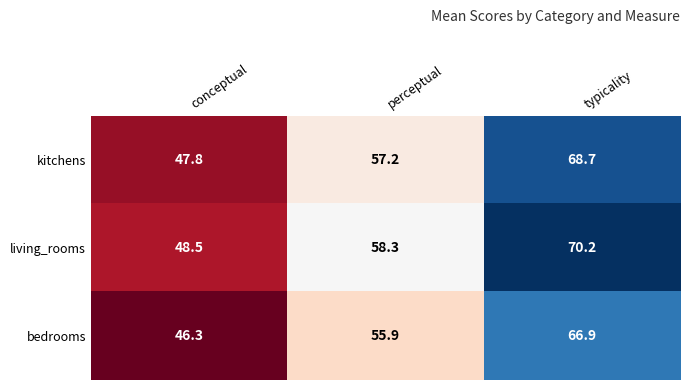

What is the average value of the bedrooms series?

56.4